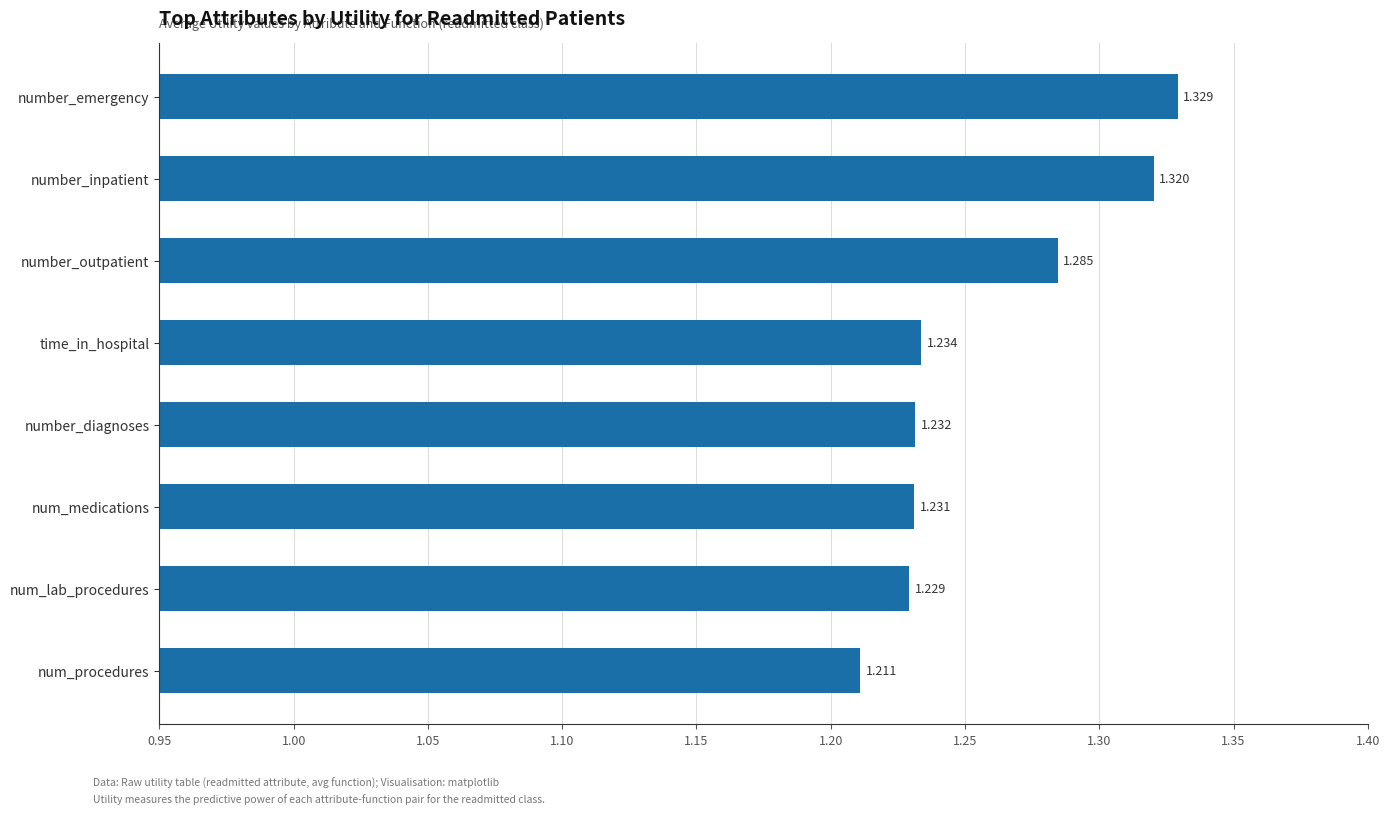

At which label is the value closest to 1?

num_procedures